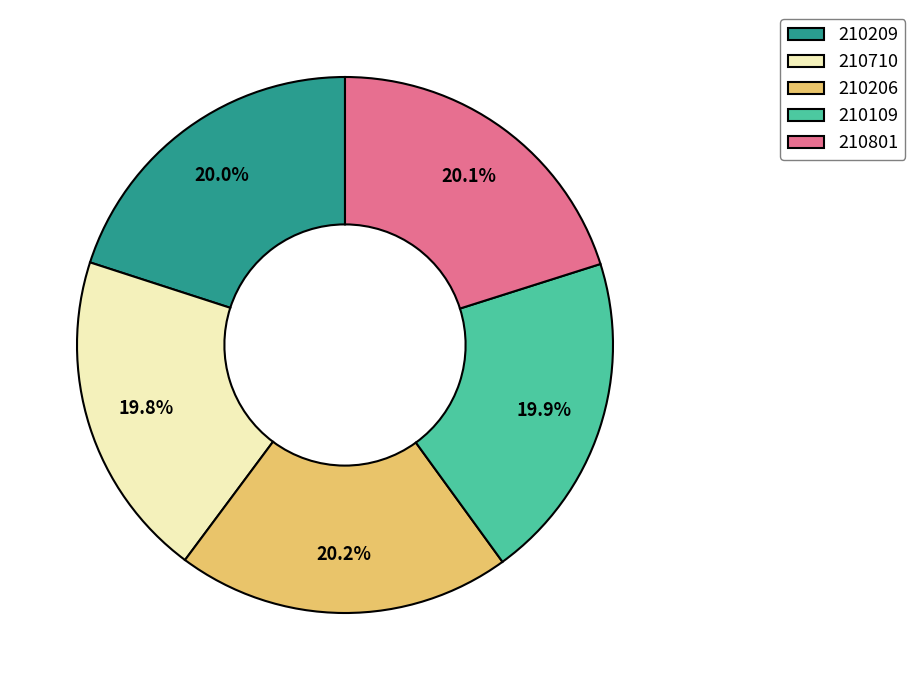

What portion of the pie excludes 210801?

79.9%